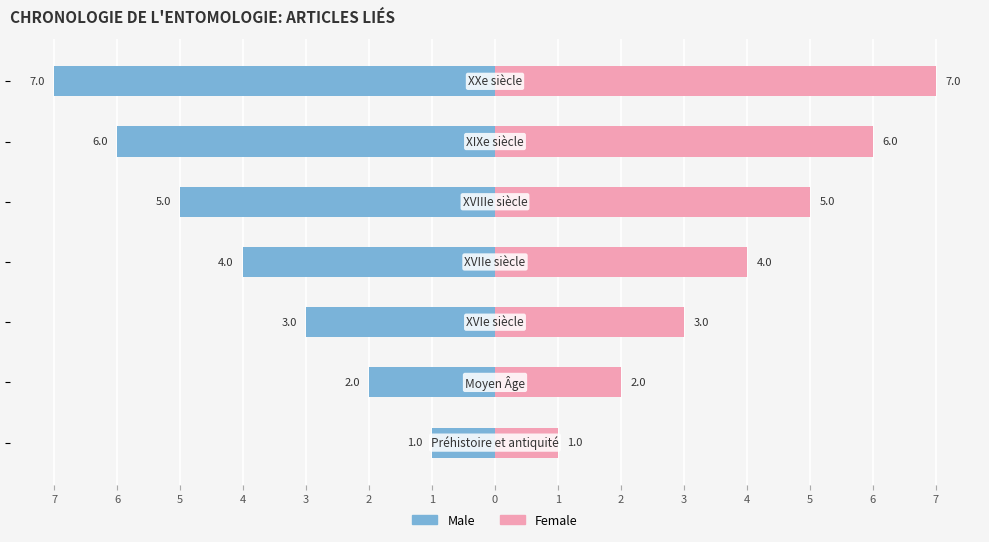

At 4, list the series in order from smallest to largest.

Male, Female